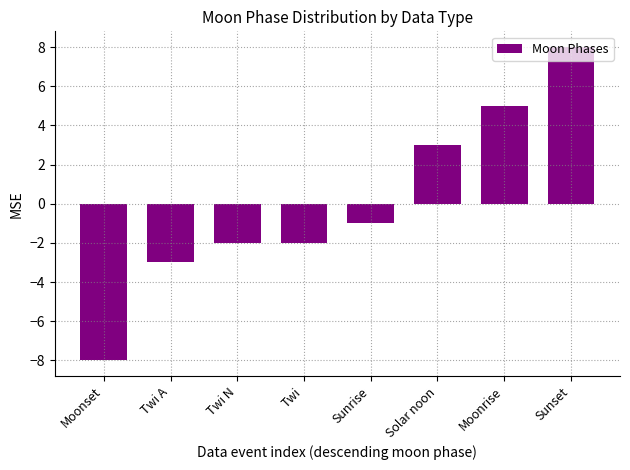

What is the minimum value shown in the chart?

-8